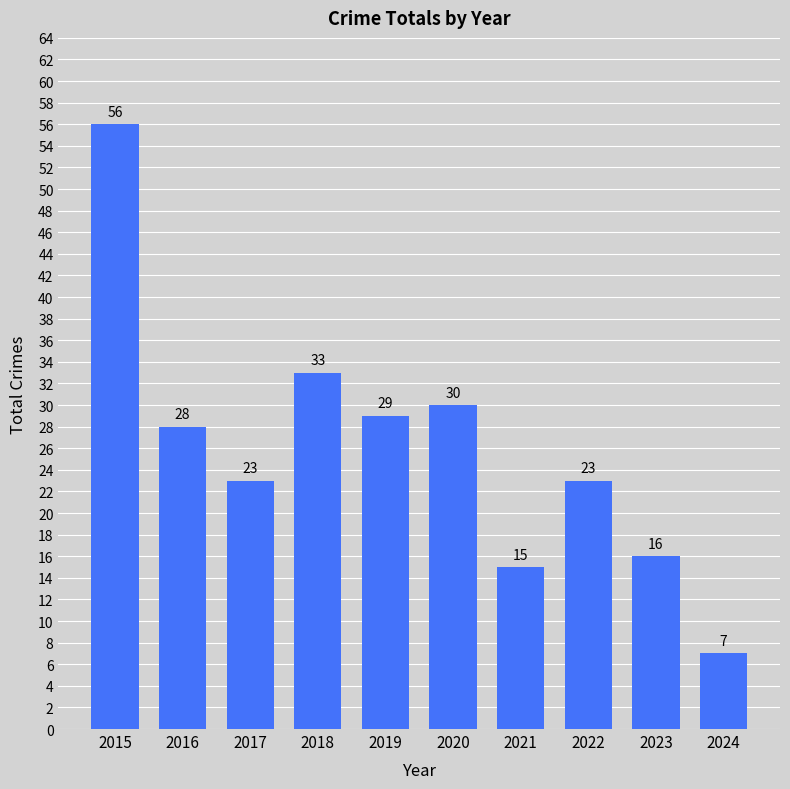

How many bars are there in total?

10